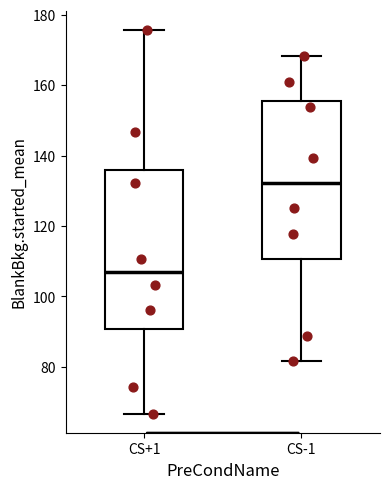

Which box's median line is the highest?

CS-1